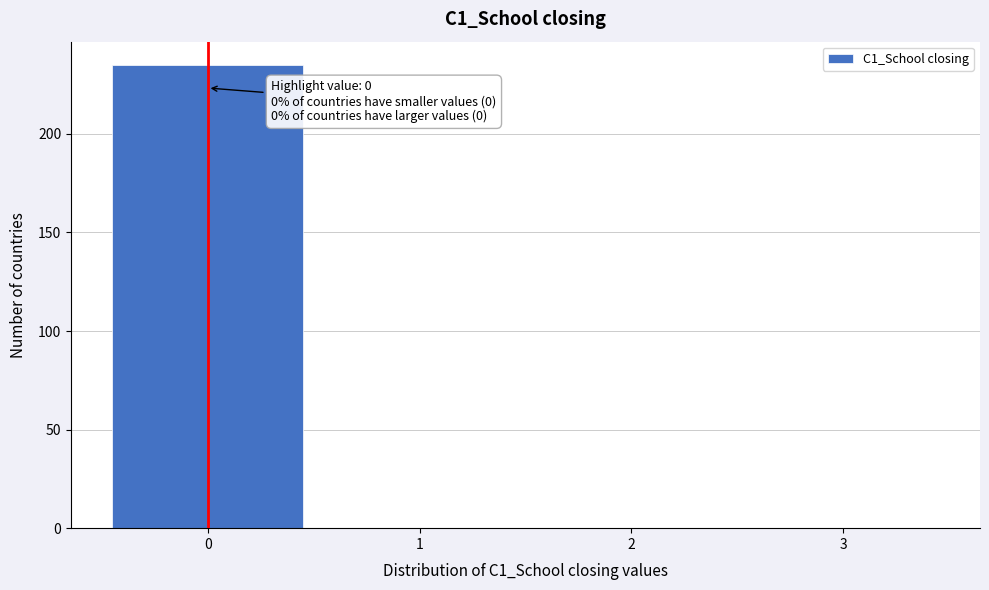

Reading left to right, list all the values displayed in this chart.

0=235	1=0	2=0	3=0